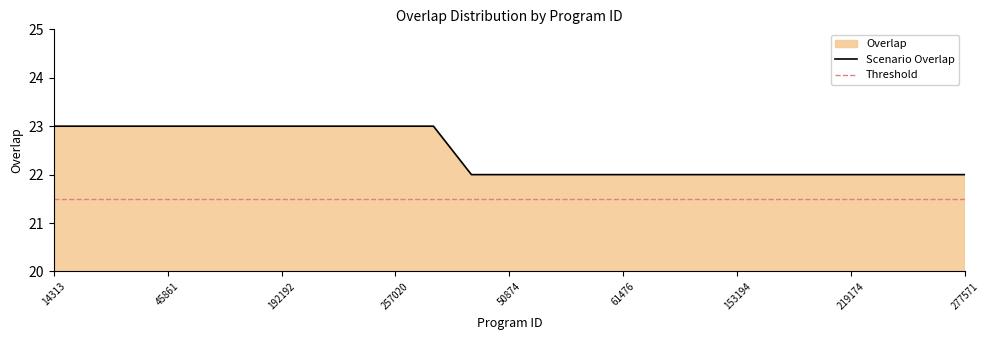

List the labels in order of value, smallest first.

11539, 50874, 50875, 61472, 61476, 76156, 105504, 153194, 178368, 192109, 219174, 219612, 272593, 277571, 14313, 45549, 45859, 45861, 101907, 102861, 192192, 228088, 239878, 257020, 284062